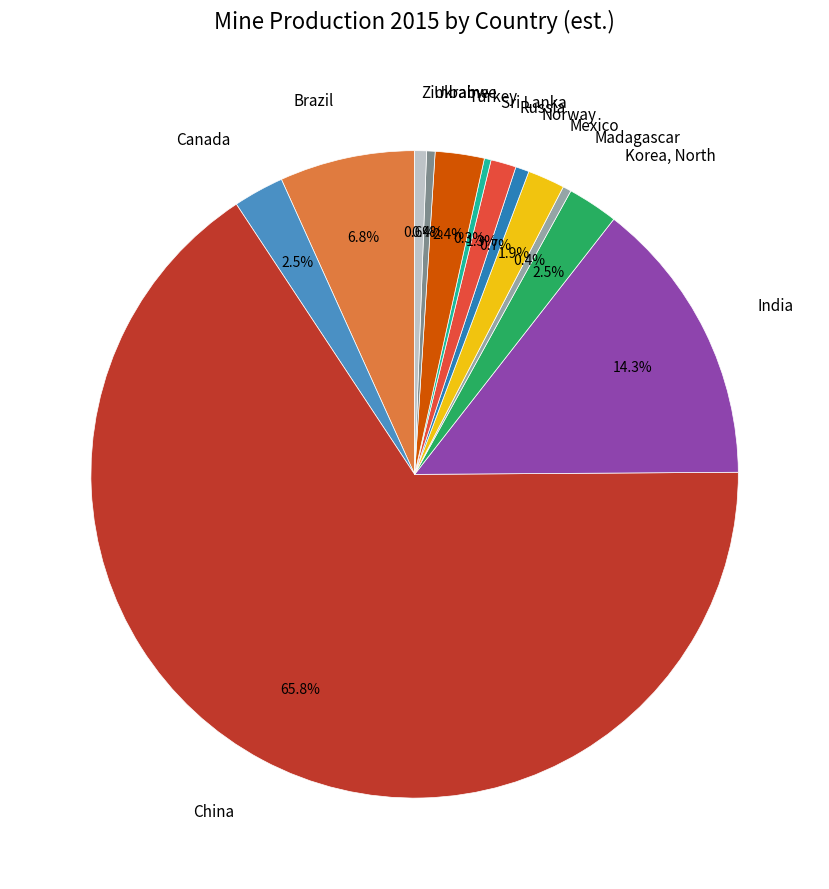

Combined, do Madagascar and Turkey account for over 50%?

No